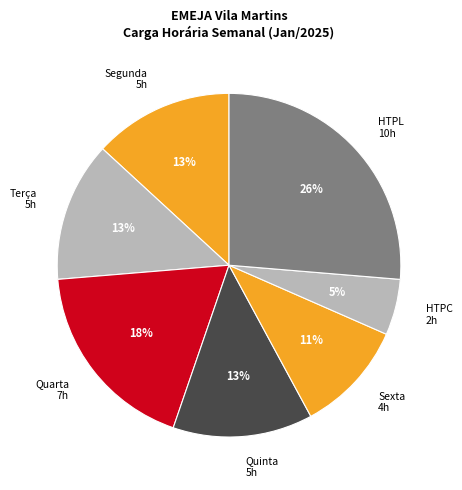

Is there a majority slice in this chart?

No